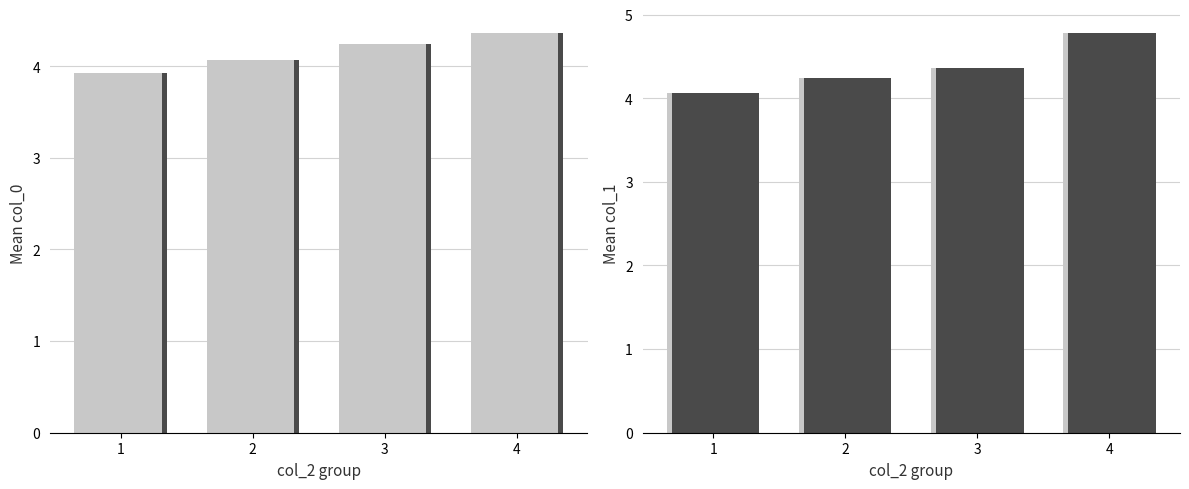

At how many categories does at least one series exceed 4?

4